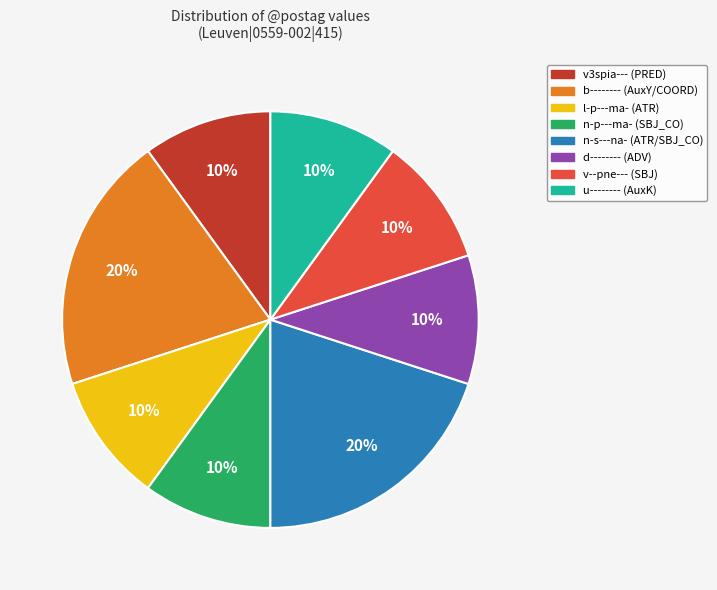

To the nearest percent, what is the difference between the largest and smallest slice percentages?

10%